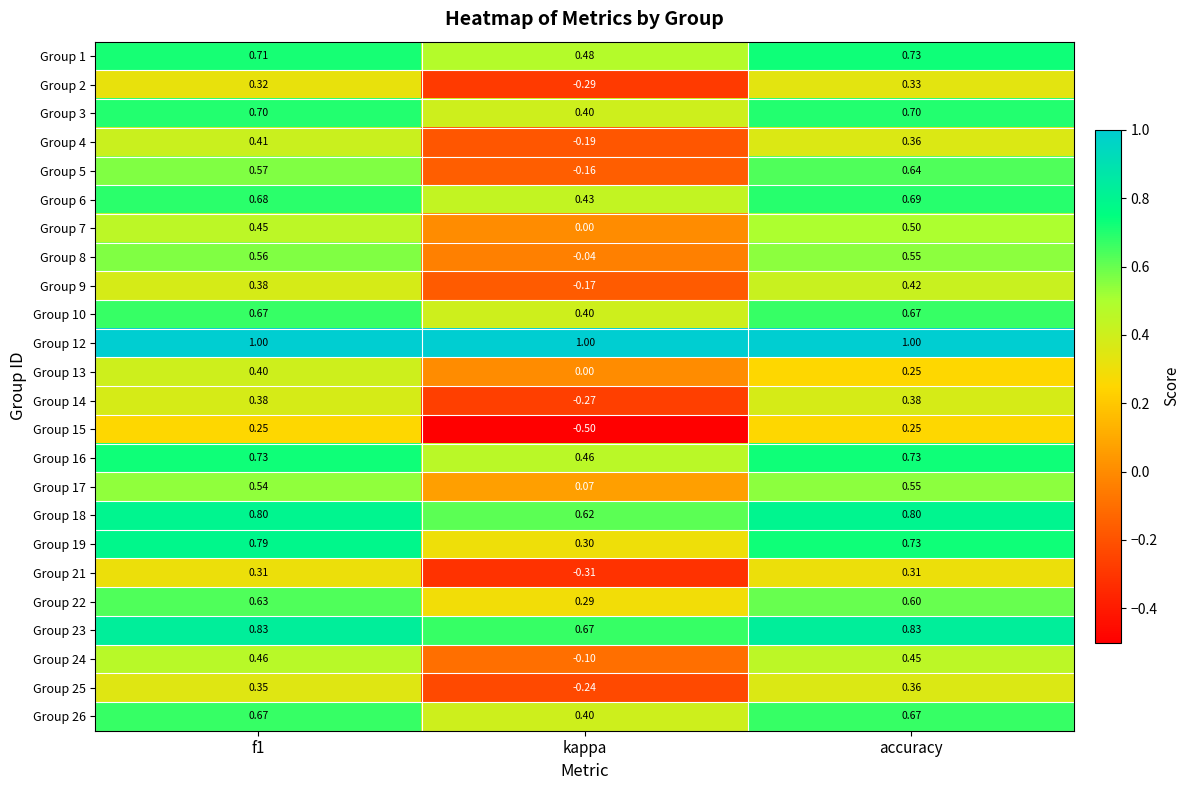

Which category has the lowest value in the Group 21 series?

kappa